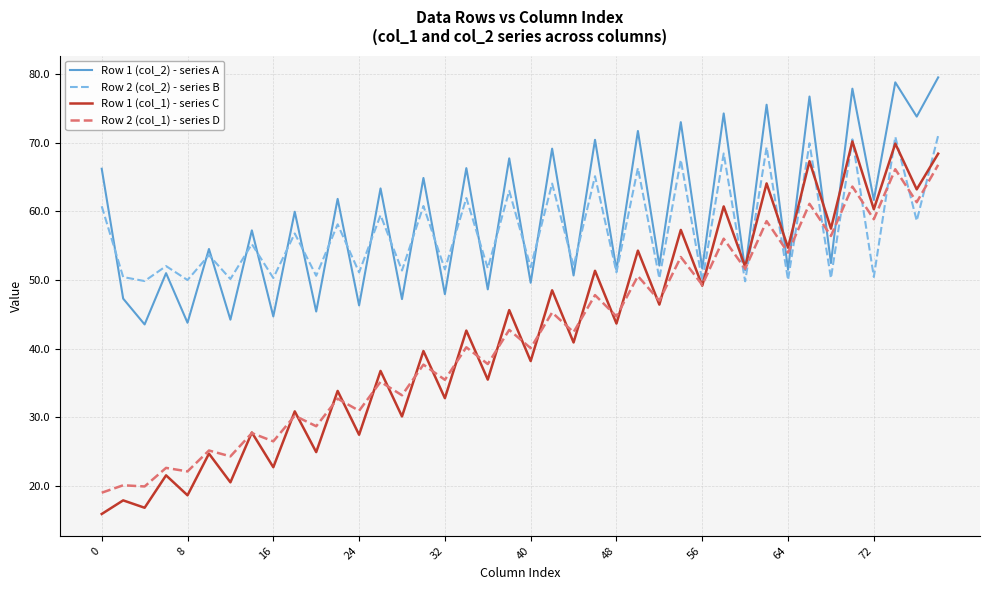

How many categories are shown in the chart?

40